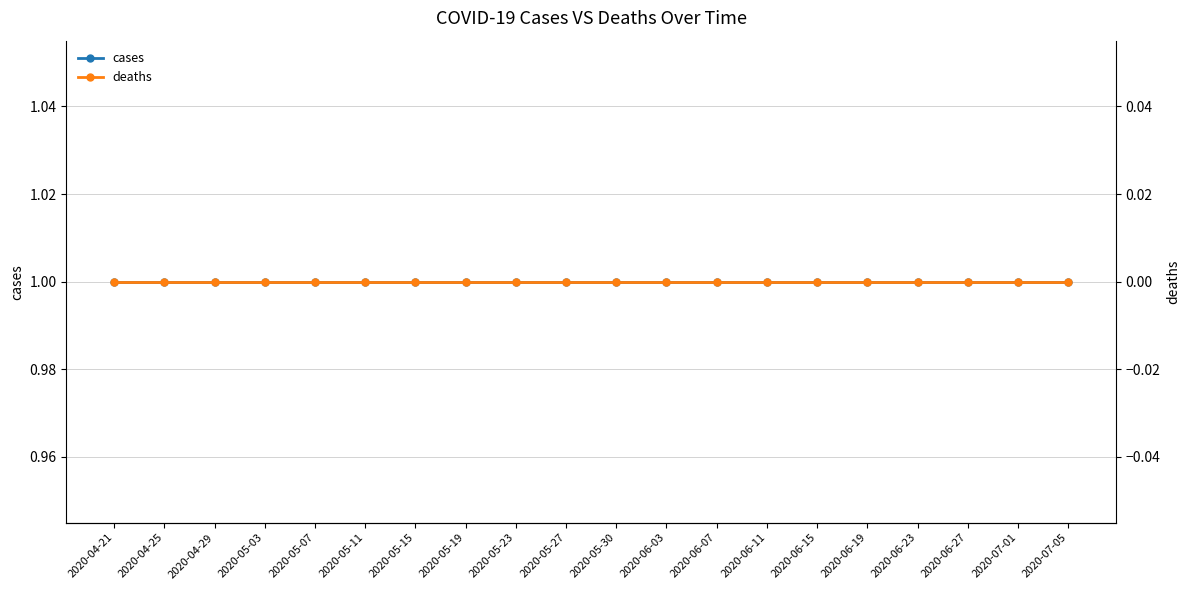

What is the total value across all series at 2020-05-19?

1